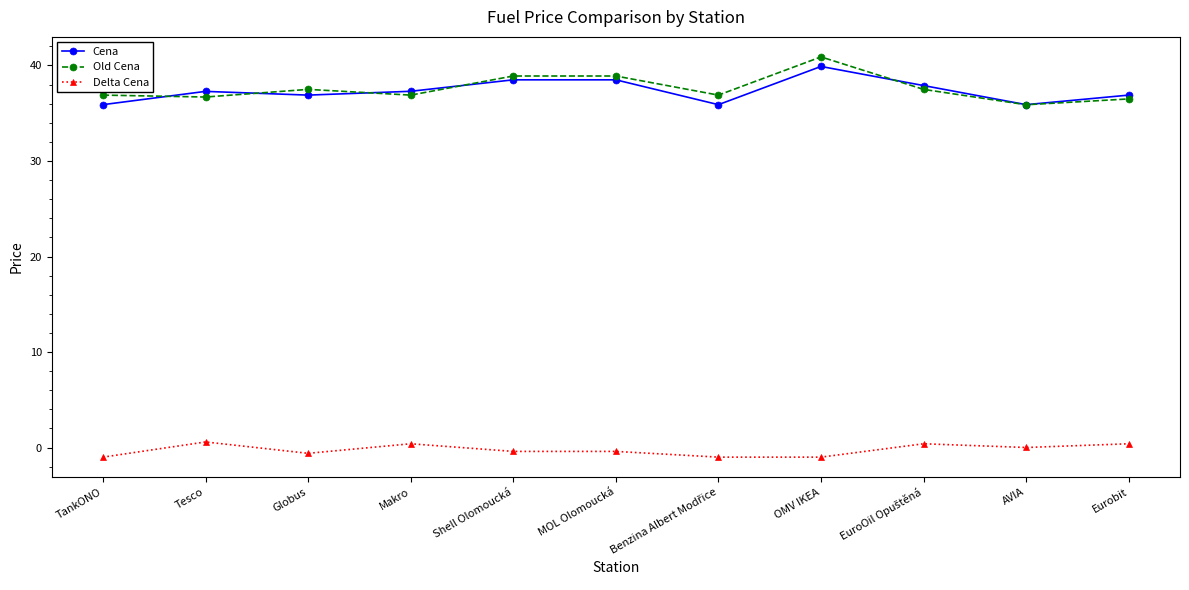

How many data points in Old Cena are less than 36?

1